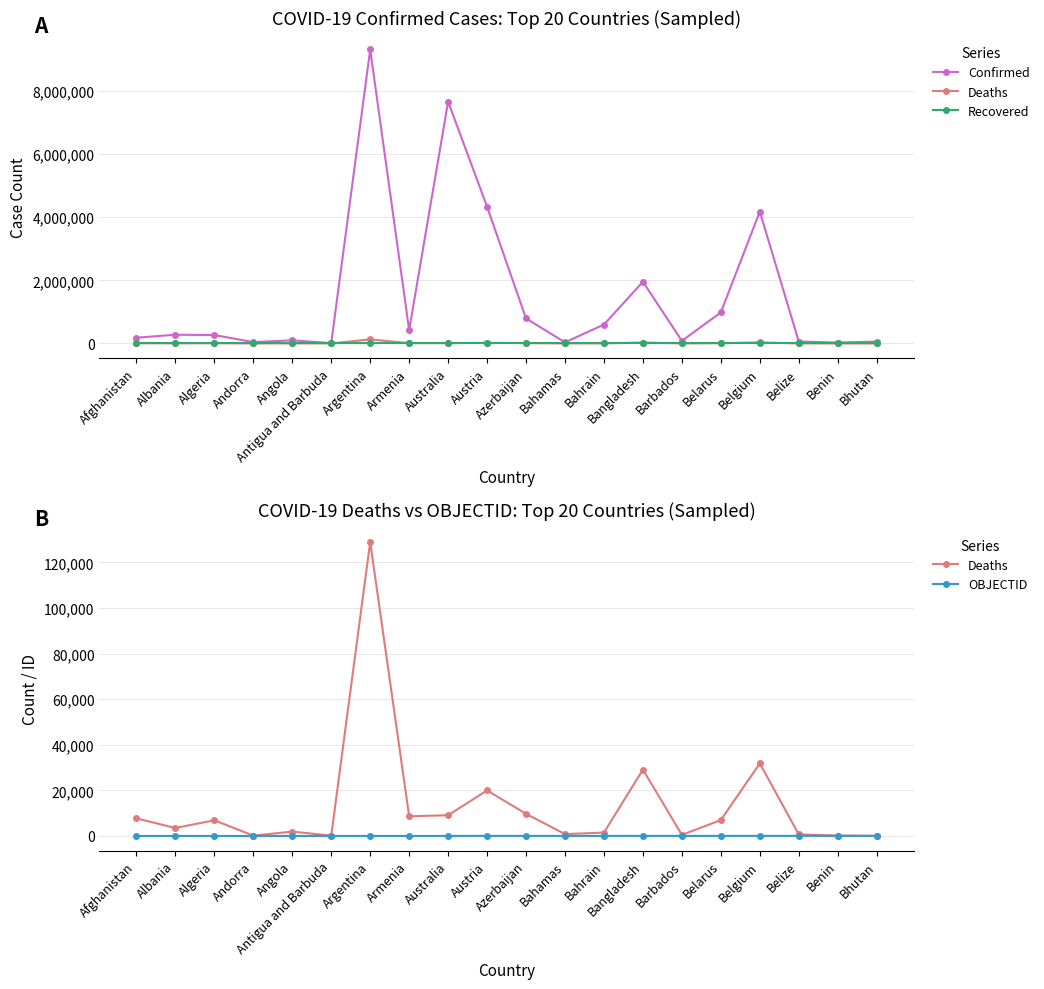

How many lines are shown in the chart?

4